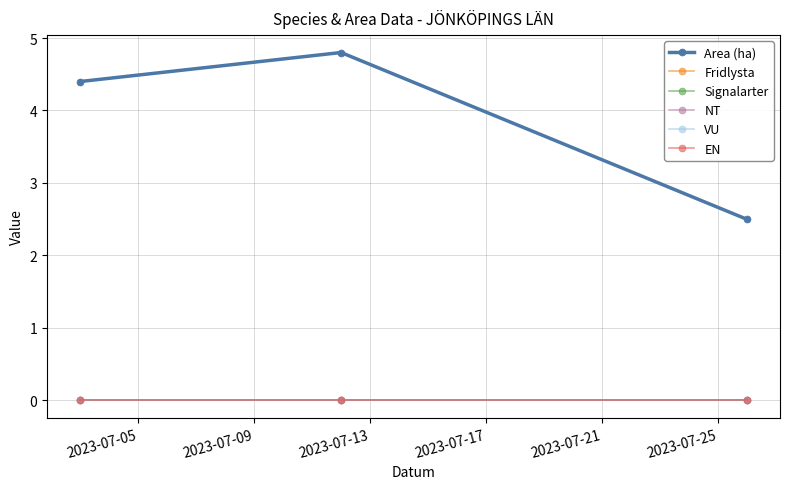

List the series in order of their peak value, highest first.

Area (ha), Fridlysta, Signalarter, NT, VU, EN